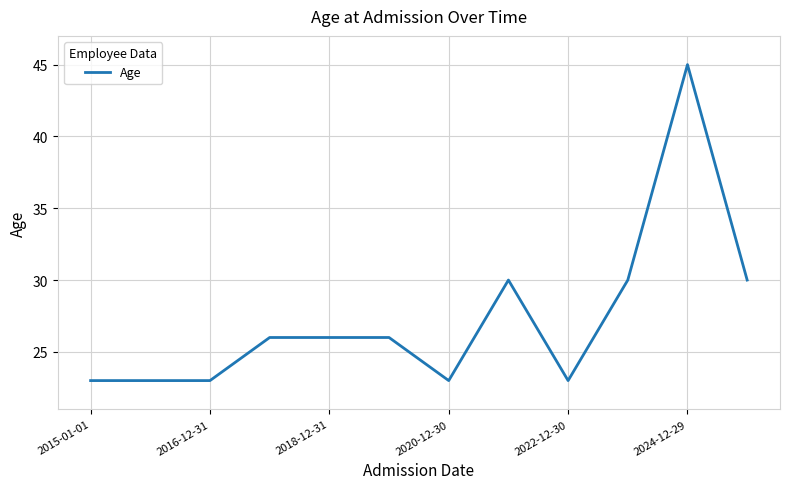

What is the greatest value displayed?

45